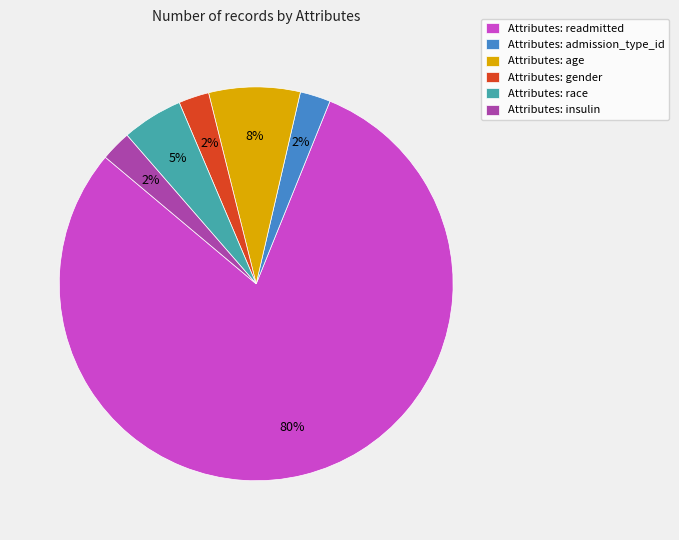

What is the largest slice in the pie chart?

Attributes: readmitted